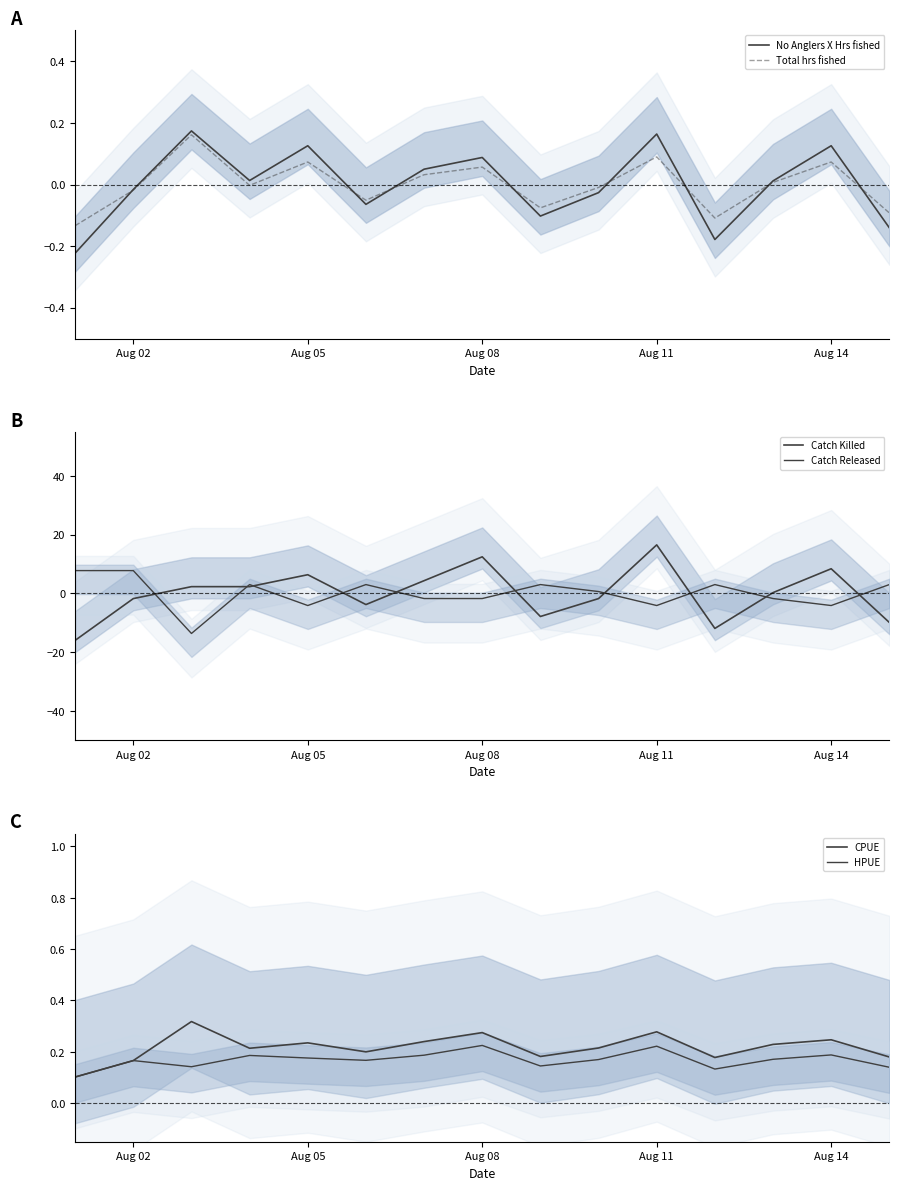

Is it true that No Anglers X Hrs fished equals 0.0 at Aug 08?

False